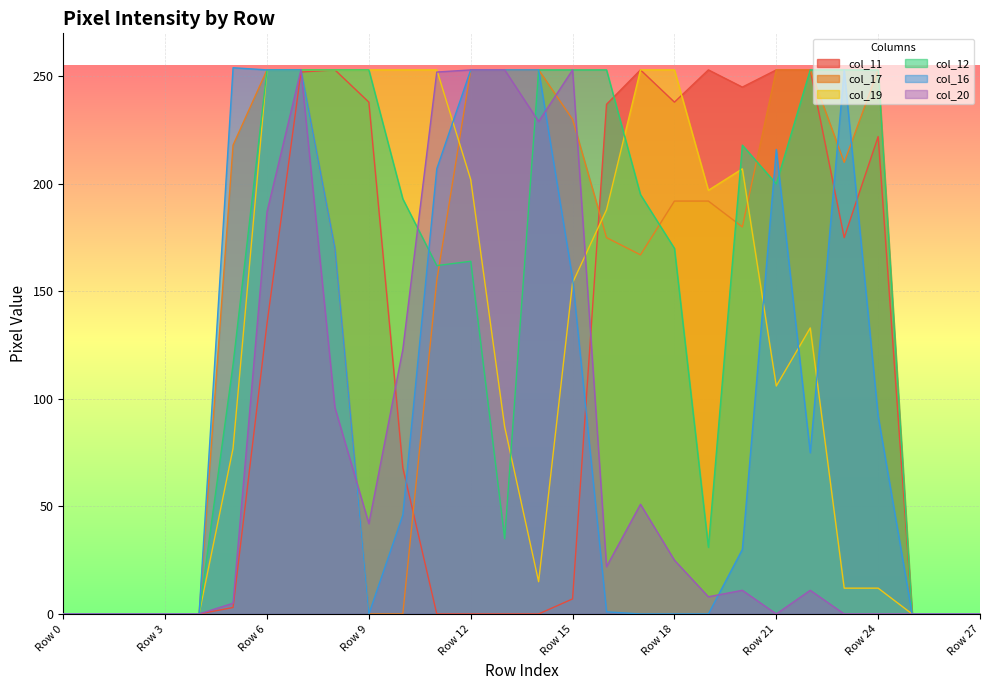

What are all the series names shown in the legend?

col_11, col_17, col_19, col_12, col_16, col_20